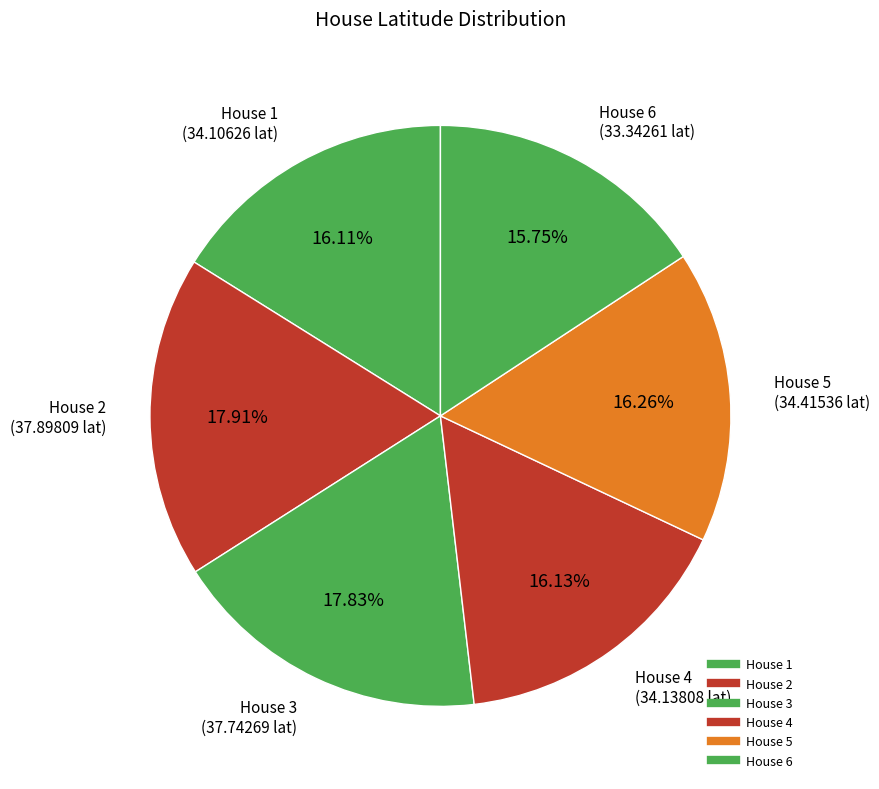

The House 2 slice represents 27% of the pie. True or false?

False